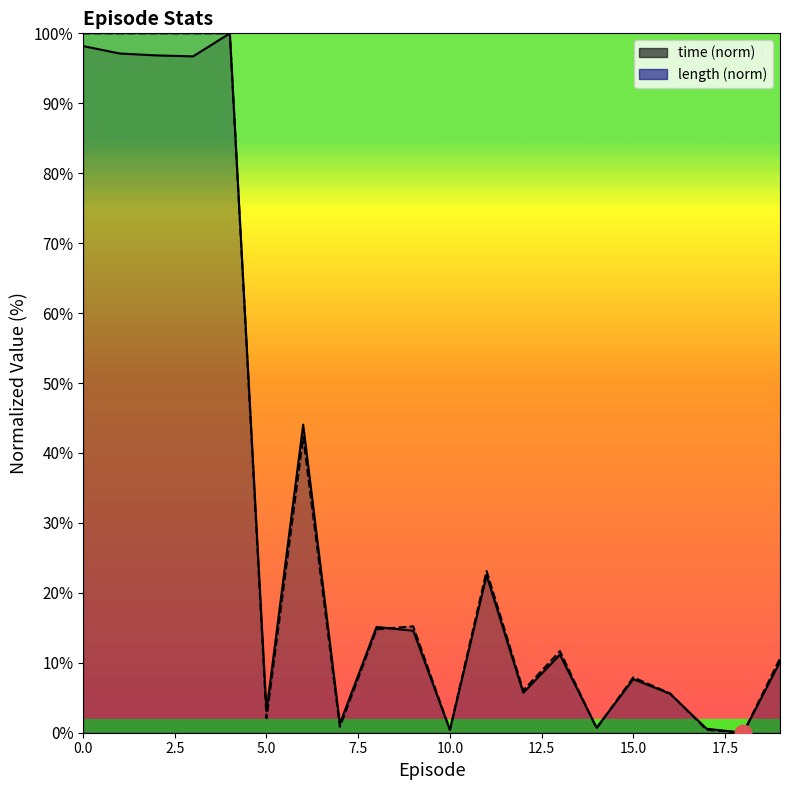

The time series shows 3.1 at 15. True or false?

False